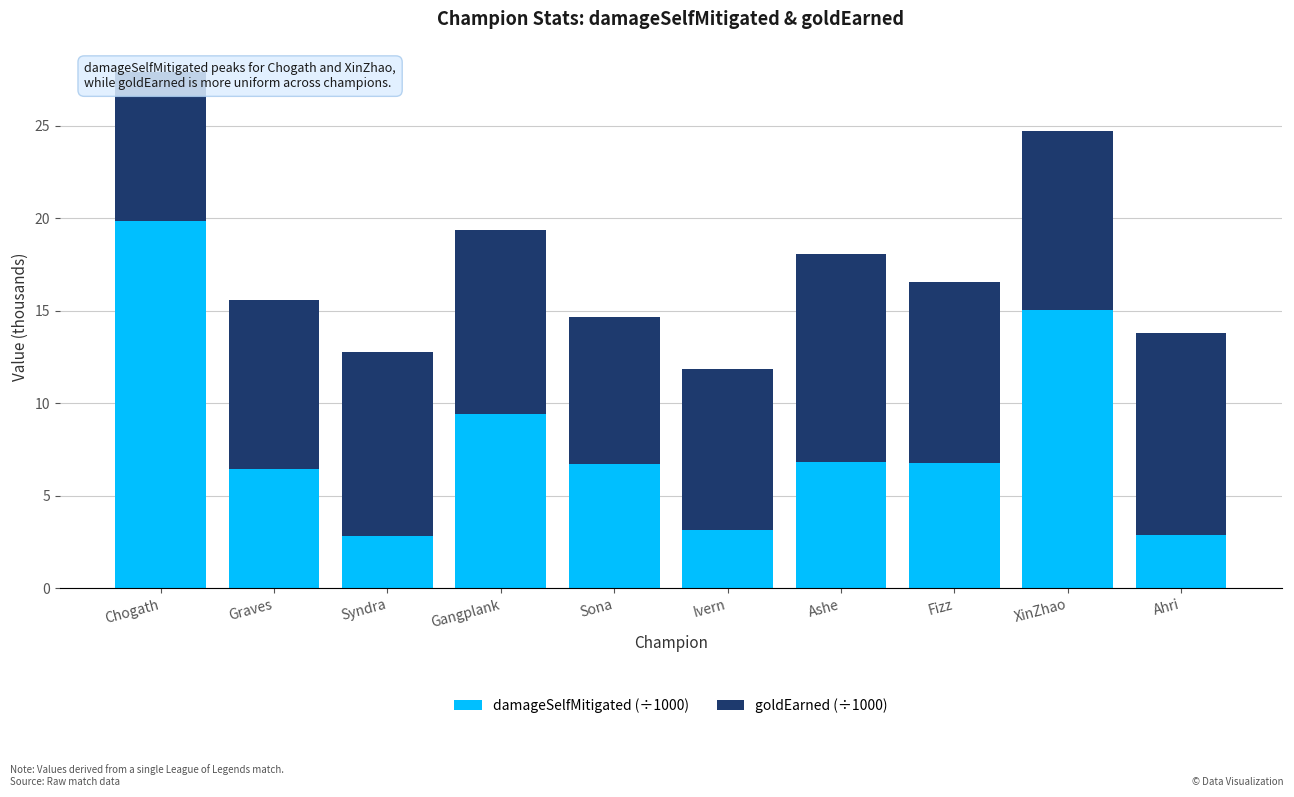

What is the difference between the maximum and minimum values in the damageSelfMitigated (÷1000) series?

17.0